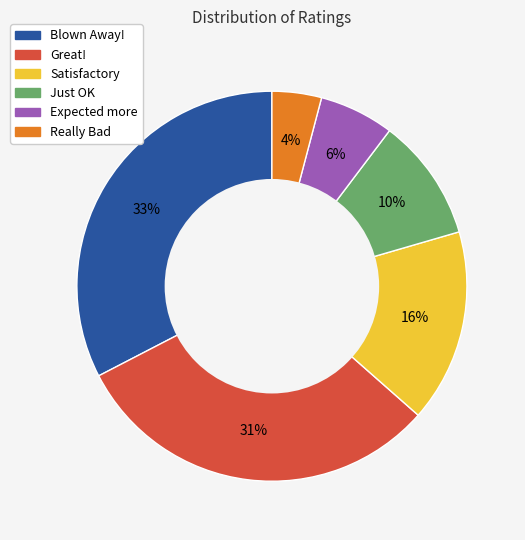

Which slice is the smallest?

Really Bad